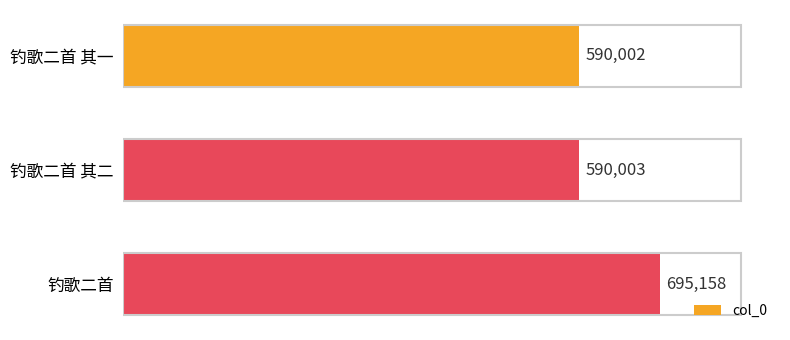

What is the ratio of the value at 钓歌二首 其一 to the value at 钓歌二首?

0.8